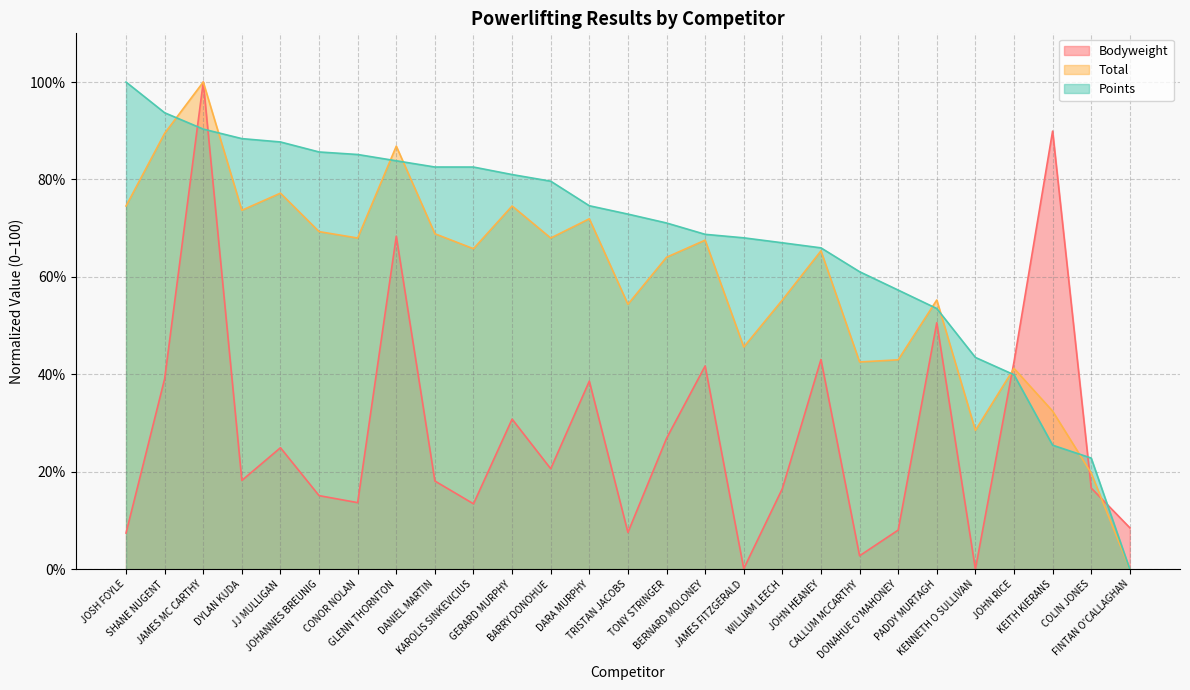

Which series has the widest spread of values?

Bodyweight